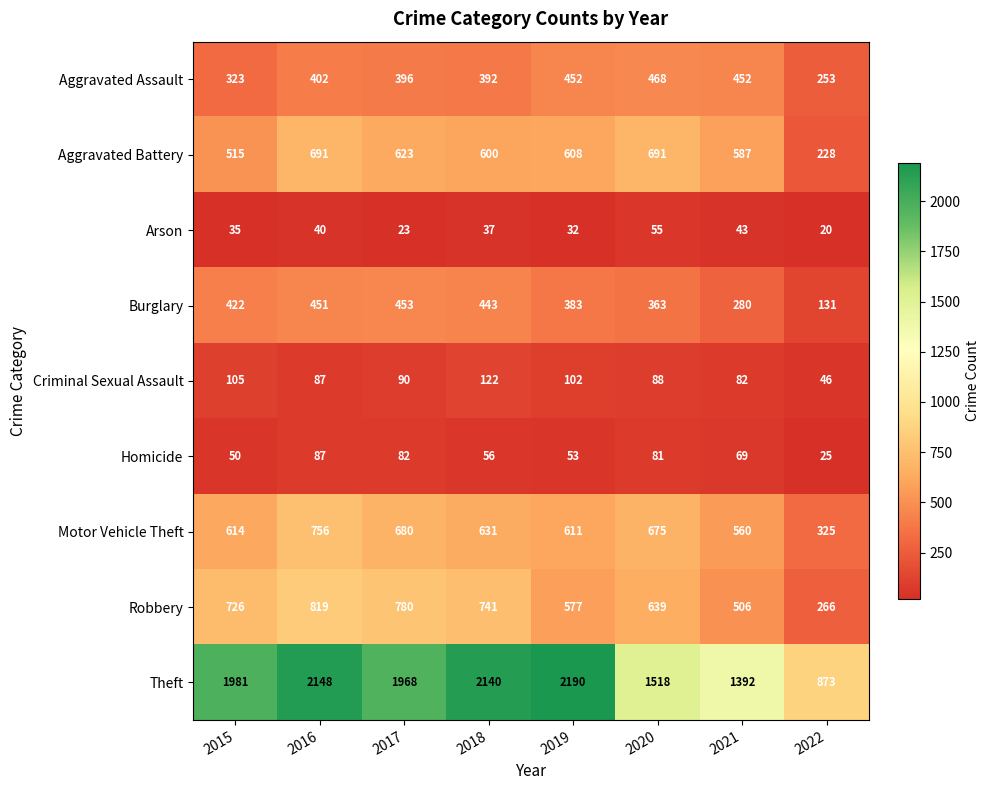

List the series in order of their peak value, lowest first.

Arson, Homicide, Criminal Sexual Assault, Burglary, Aggravated Assault, Aggravated Battery, Motor Vehicle Theft, Robbery, Theft